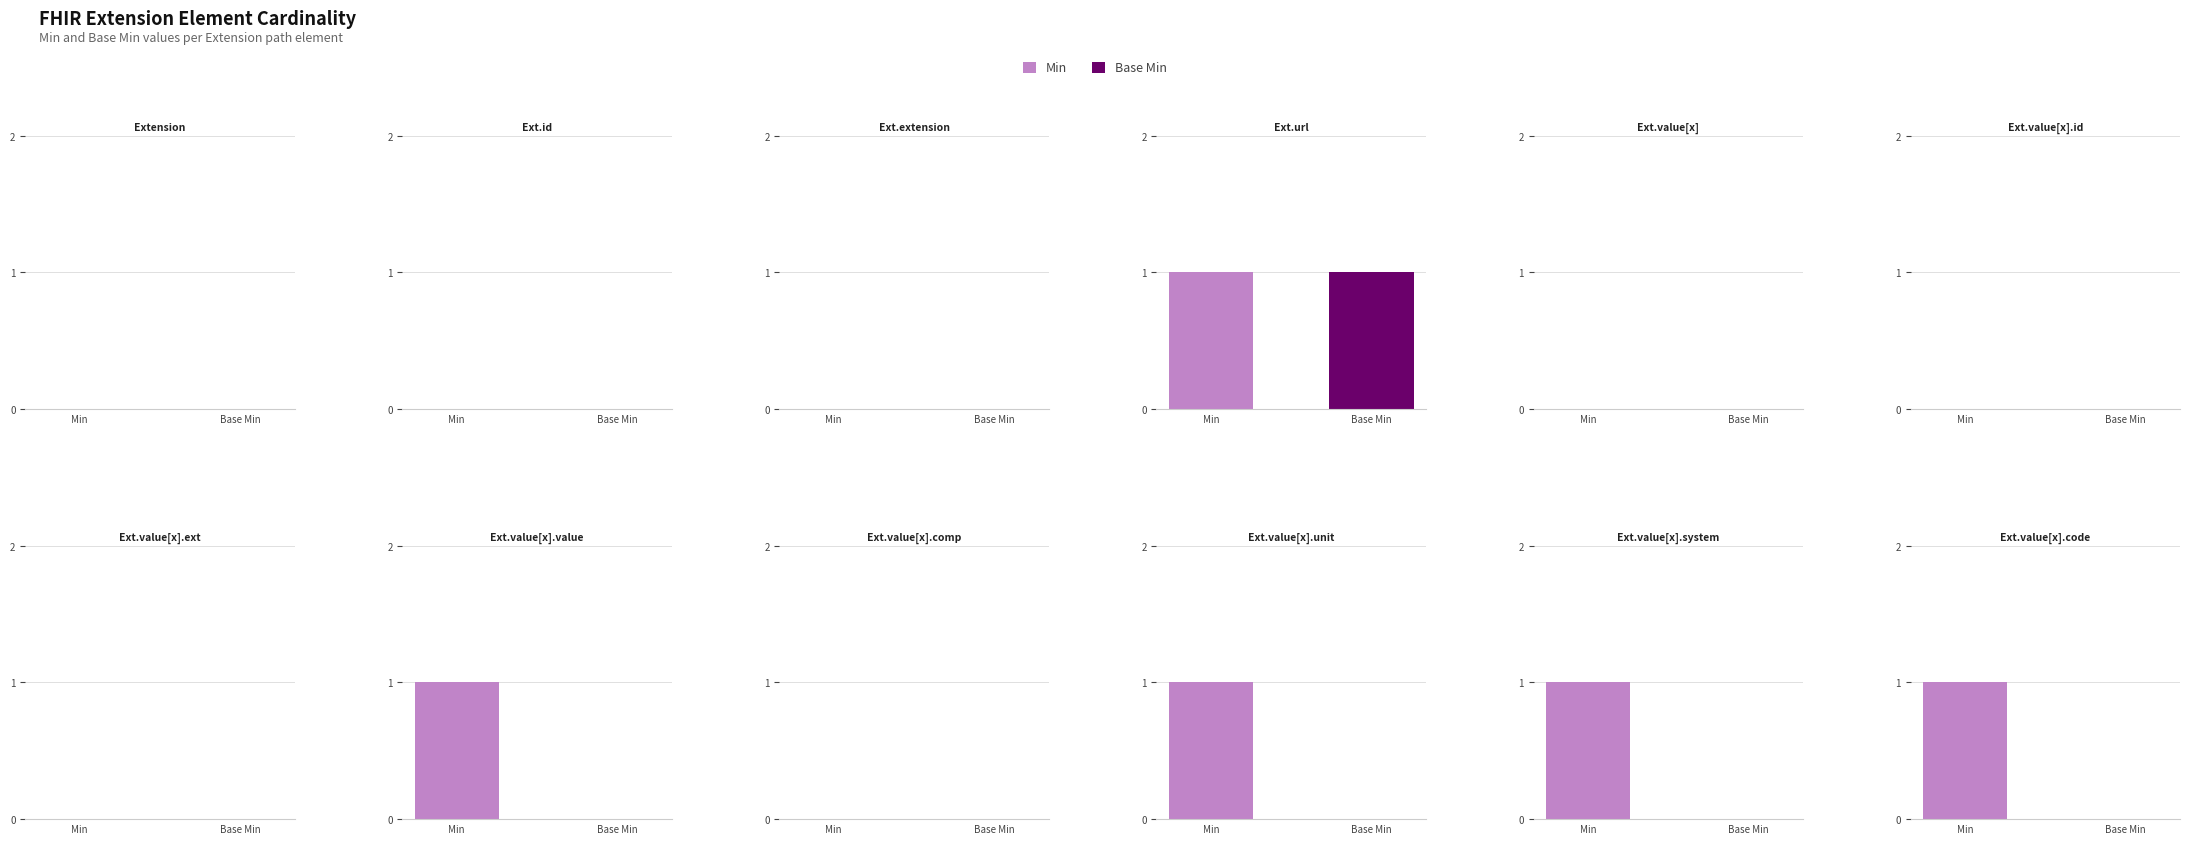

Reading right to left, transcribe all the data shown in this chart.

Min: 1	1	1	0	1	0	0	0	1	0	0	0
Base Min: 0	0	0	0	0	0	0	0	1	0	0	0